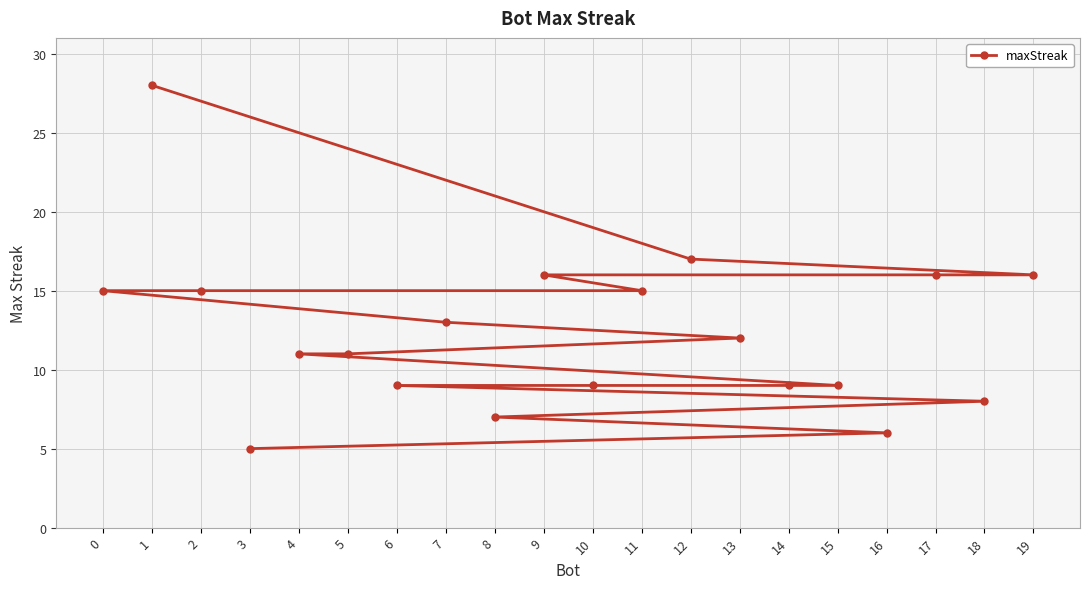

How many data points does each series have?

20